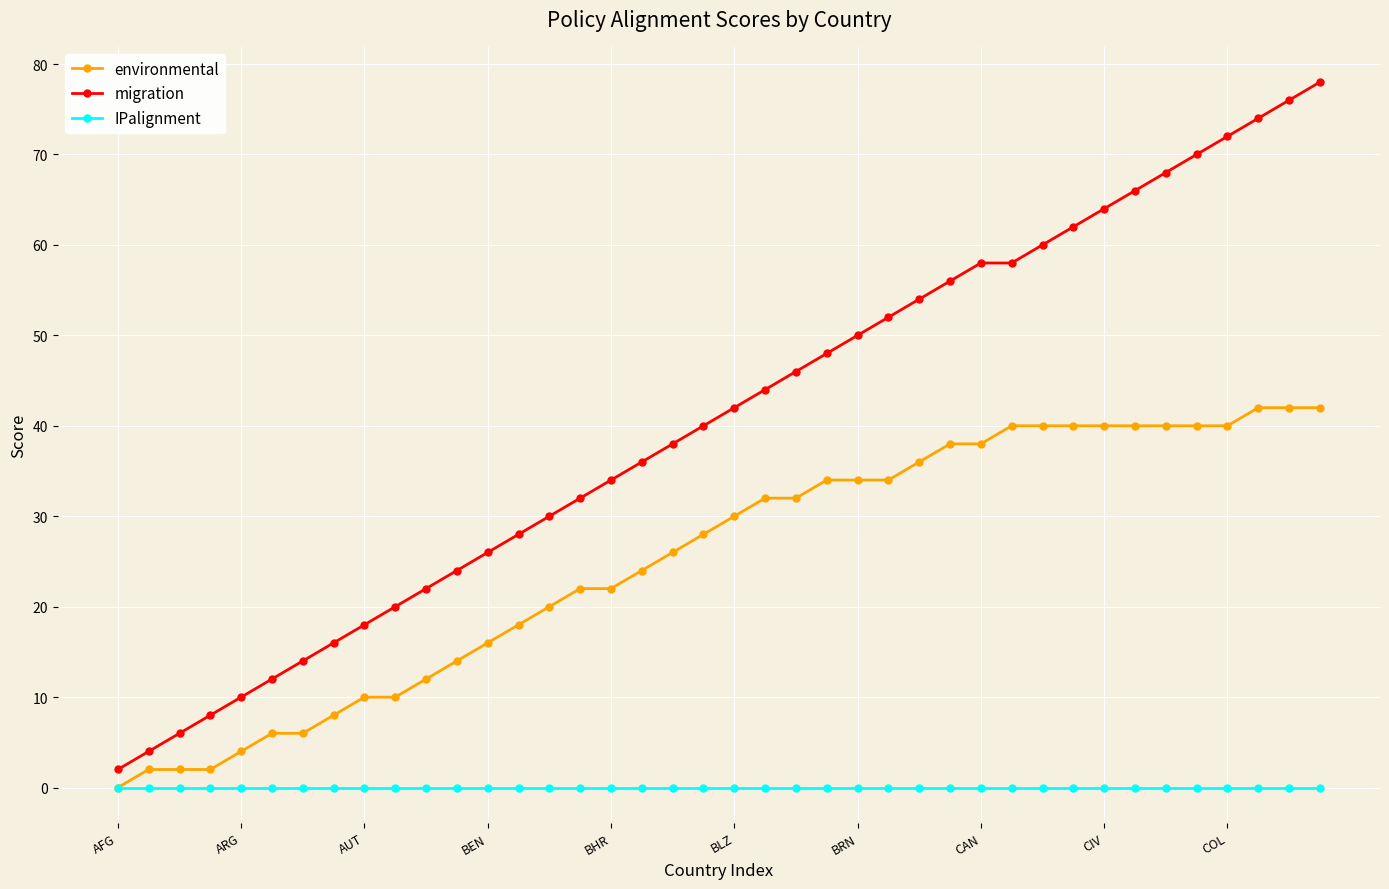

What is the lowest value of the migration series?

2